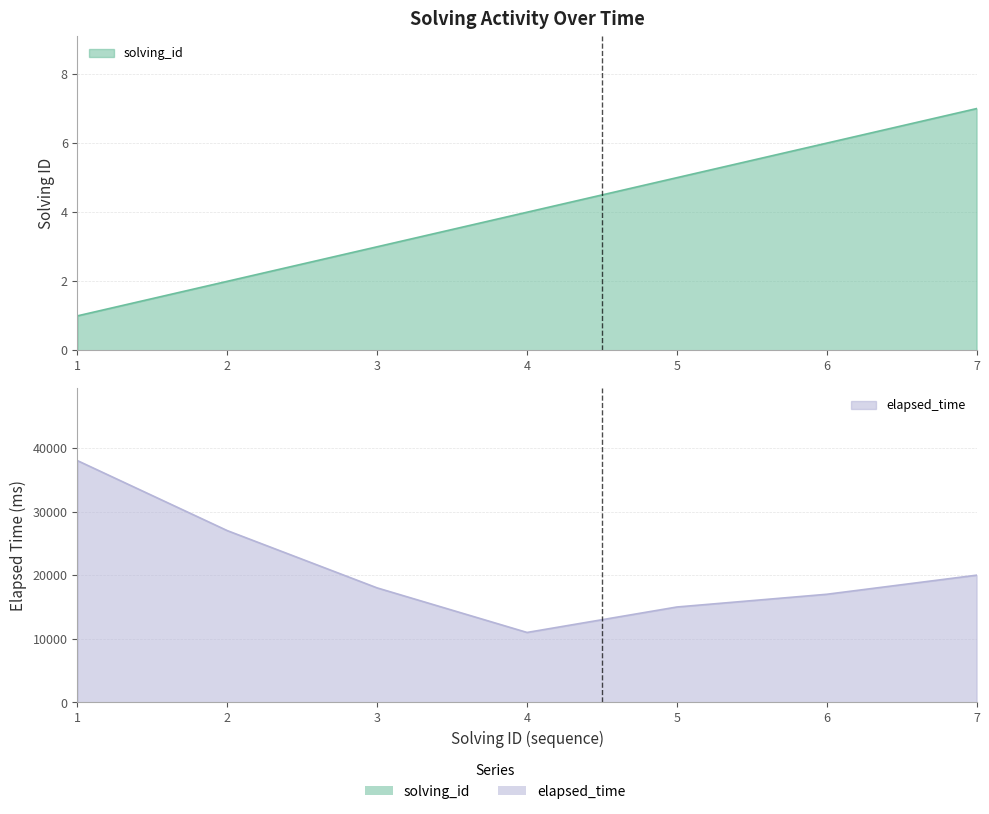

Where is the first local minimum for elapsed_time?

4